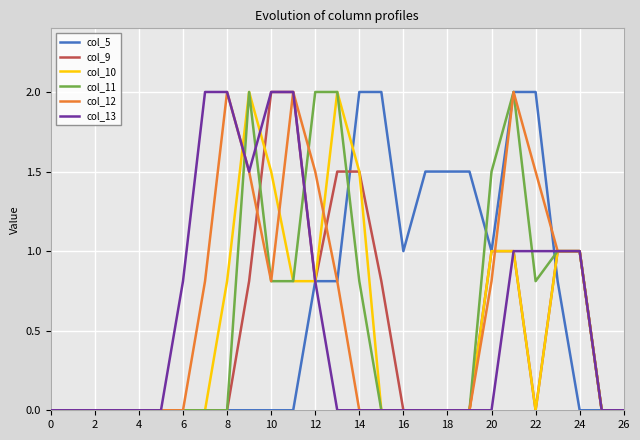

What is the maximum value shown in the chart?

2.0